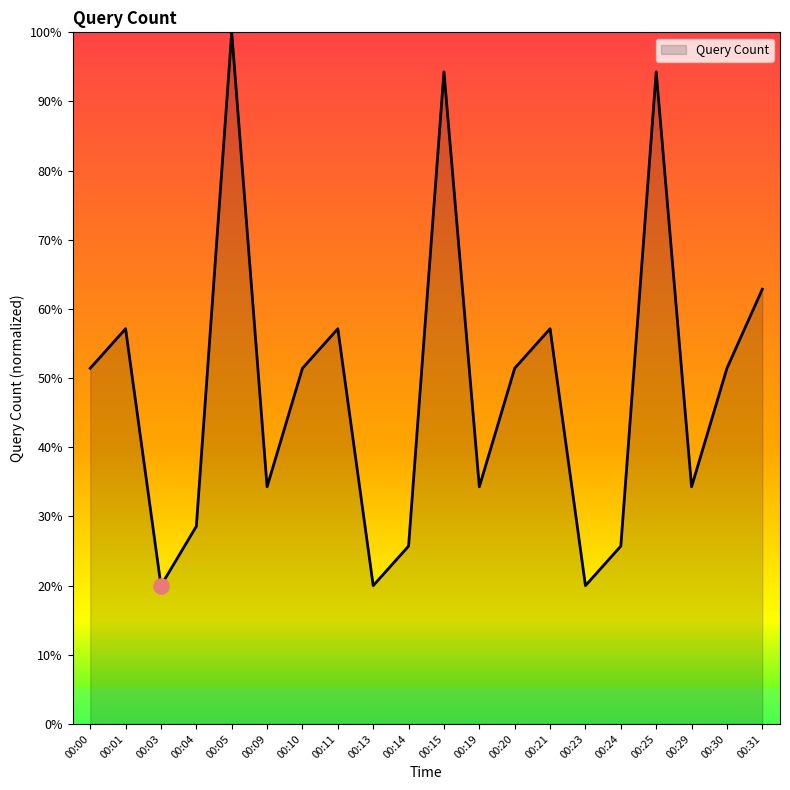

Between 00:13 and 00:05, which is larger?

00:05